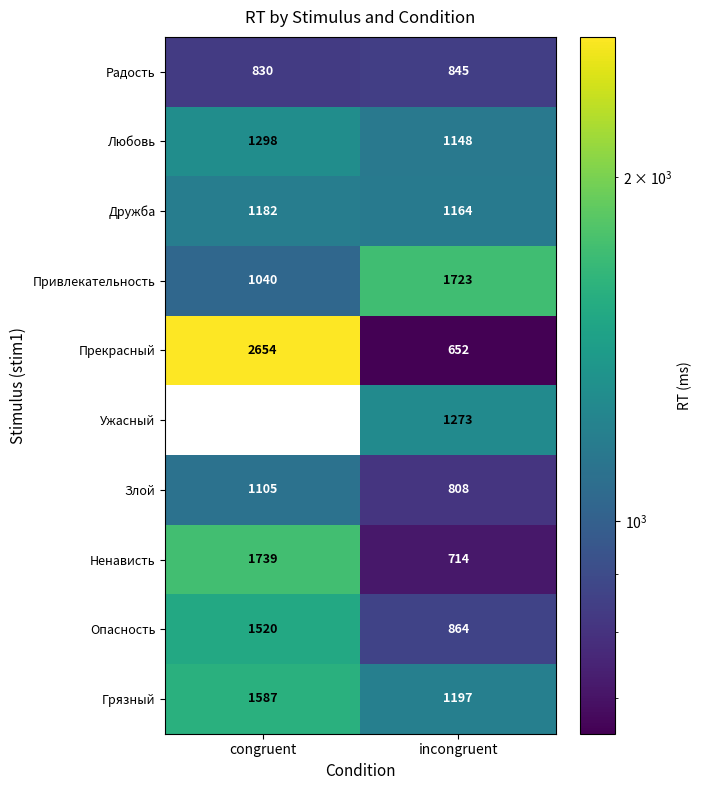

The Ужасный series shows 2221.7 at incongruent. True or false?

False